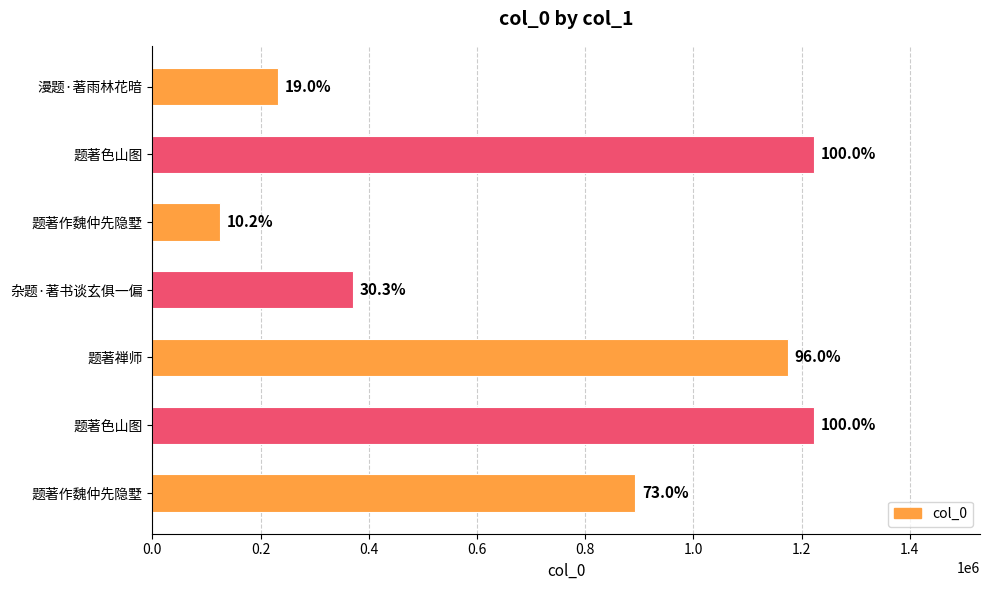

Are the bars grouped side by side (vs. stacked)?

No